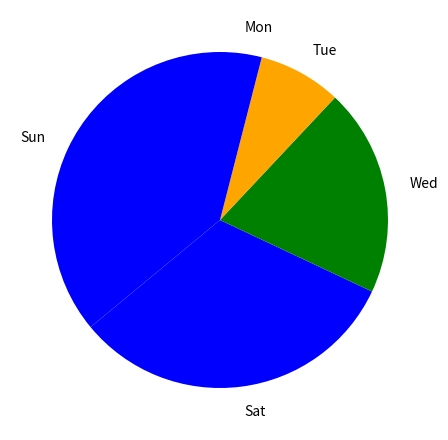

Is the sum of Sat and Mon greater than half?

No